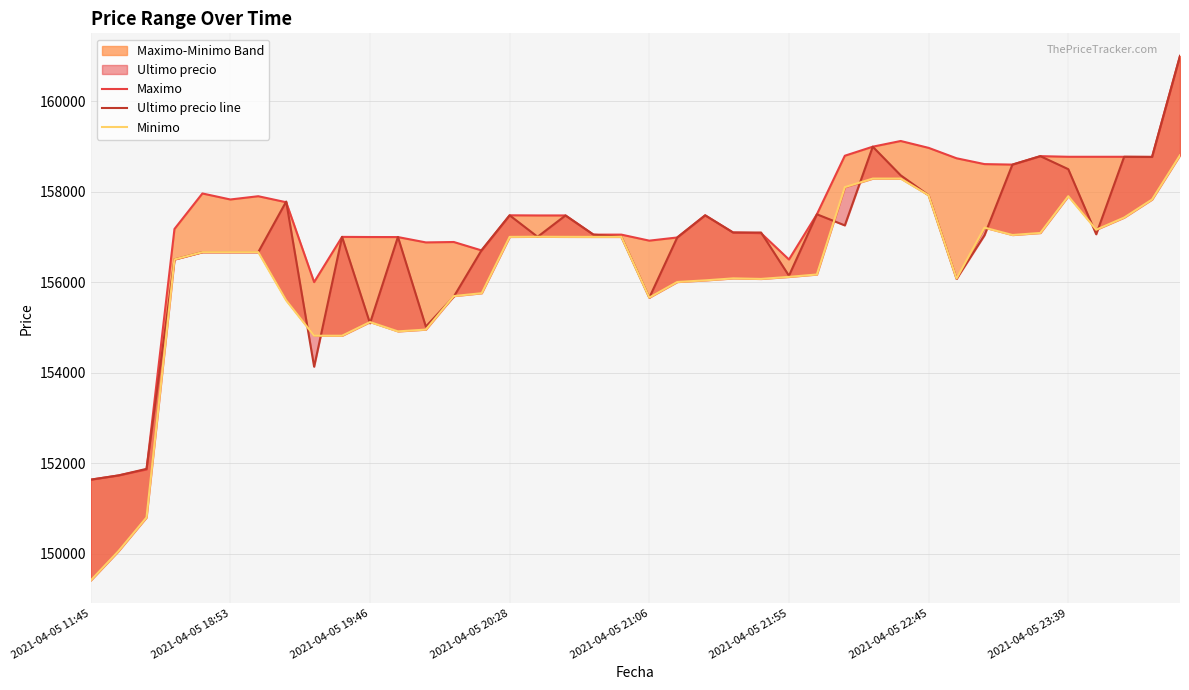

In Ultimo precio line, how many points are higher than both neighbors (excluding endpoints)?

10